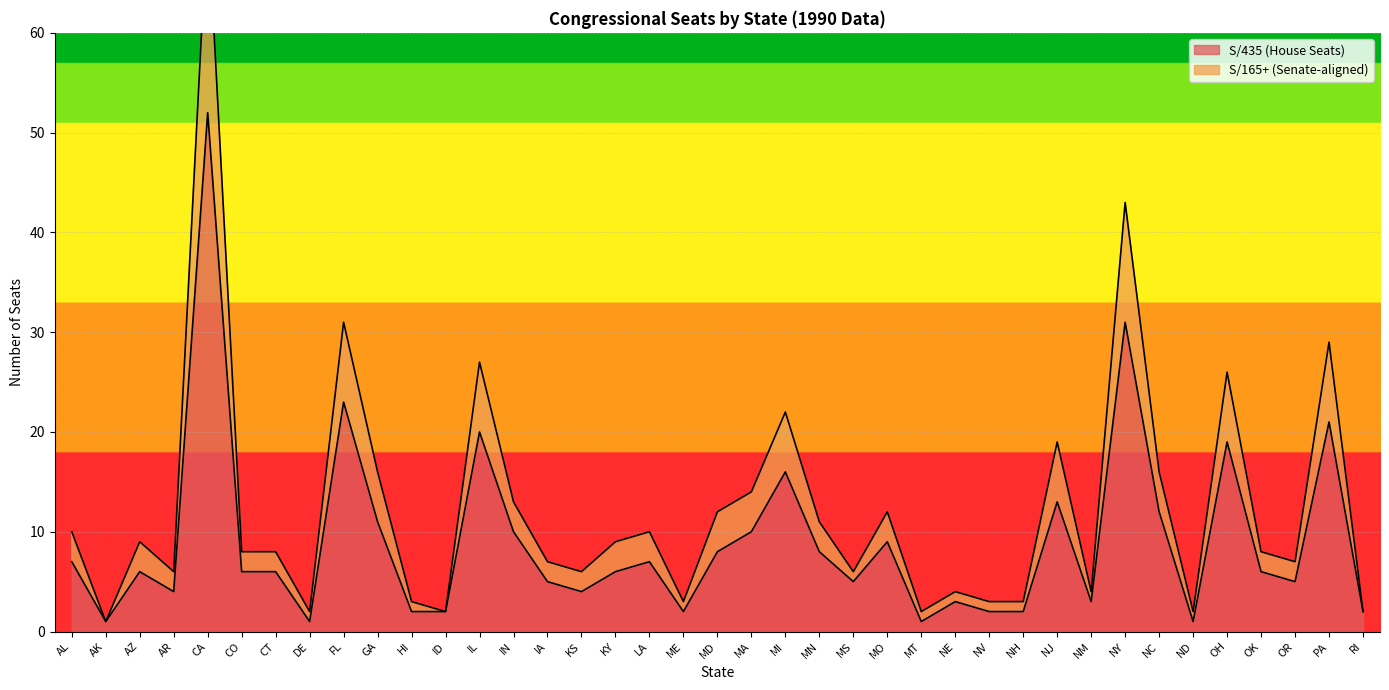

What are all the series names shown in the legend?

S/435 (House Seats), S/165+ (Senate-aligned)